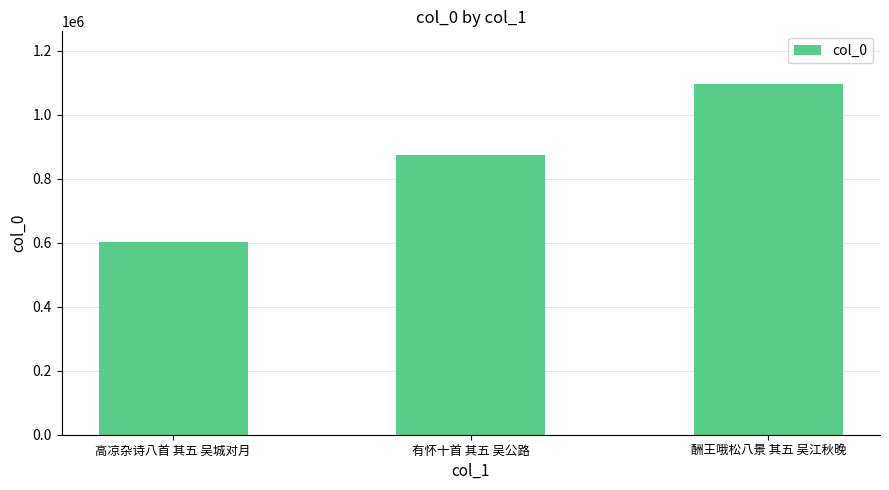

List the labels in order of value, smallest first.

高凉杂诗八首 其五 吴城对月, 有怀十首 其五 吴公路, 酬王哦松八景 其五 吴江秋晚